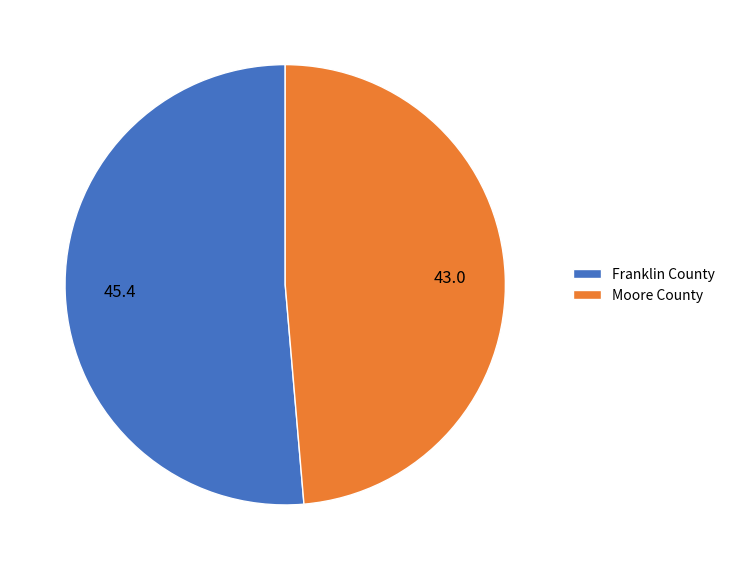

Approximately how many times larger is the value at Franklin County compared to Moore County?

1.1